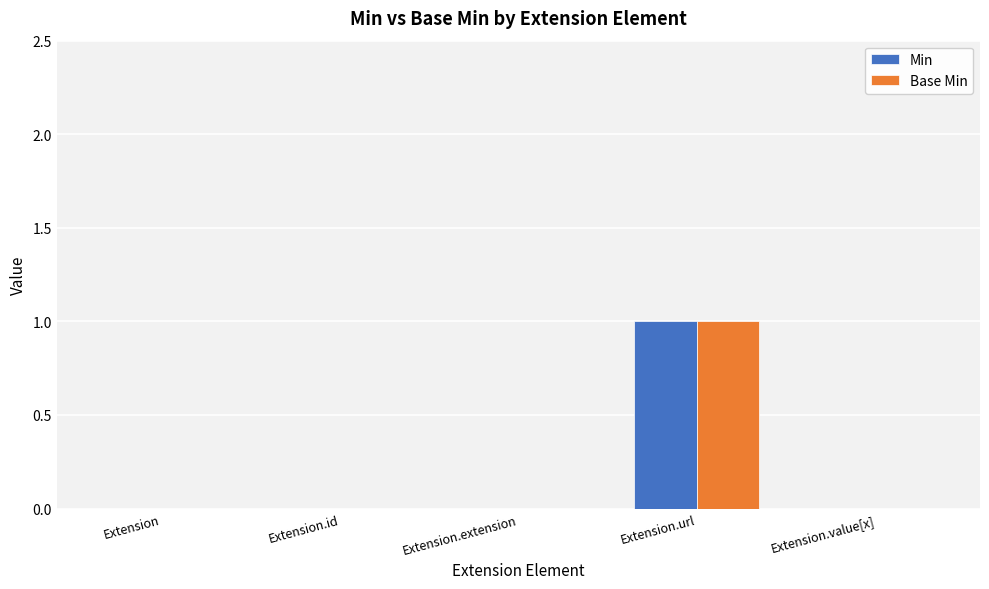

Which category has the highest value across all series?

Extension.url